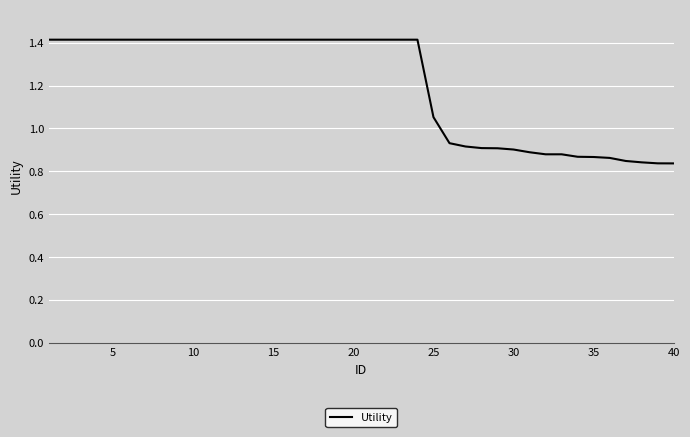

Does the chart have visible grid lines?

Yes